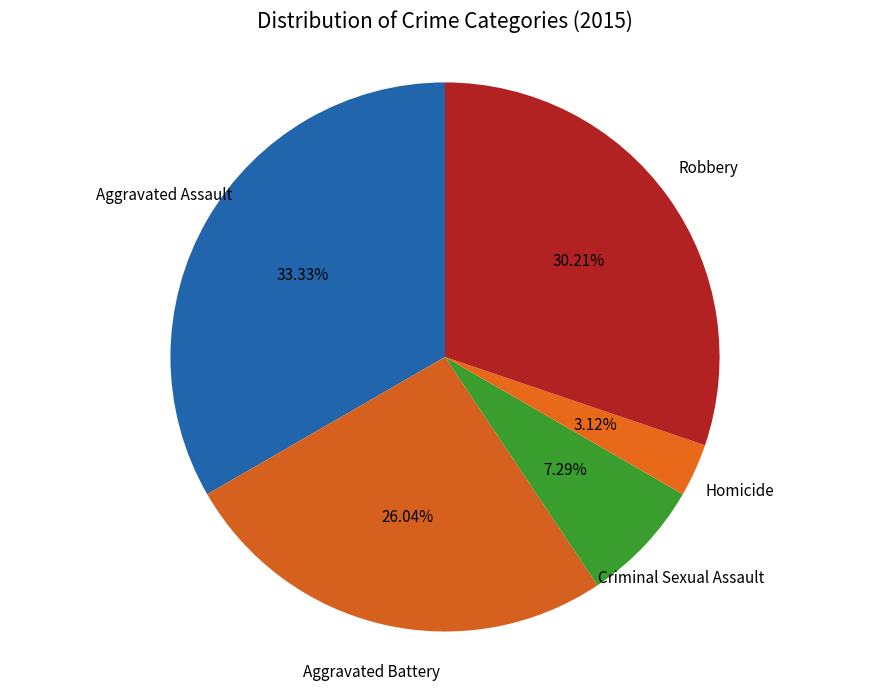

To the nearest percent, what is the average slice percentage?

20%